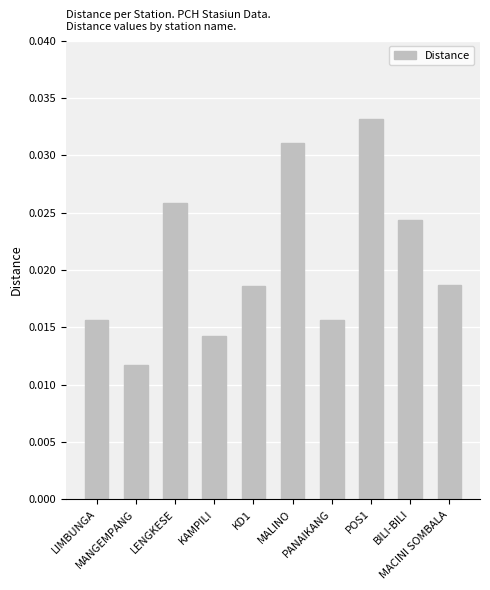

What position from the right is BILI-BILI?

2